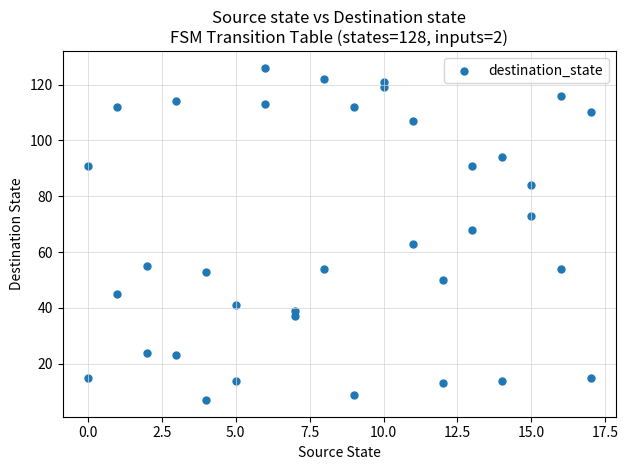

What is the range of Y values (max minus min)?

119